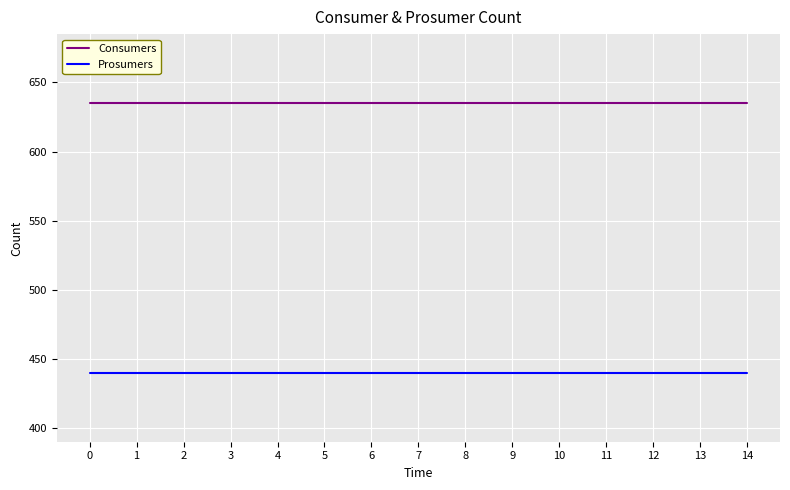

The Consumers series shows 1072 at 9. True or false?

False